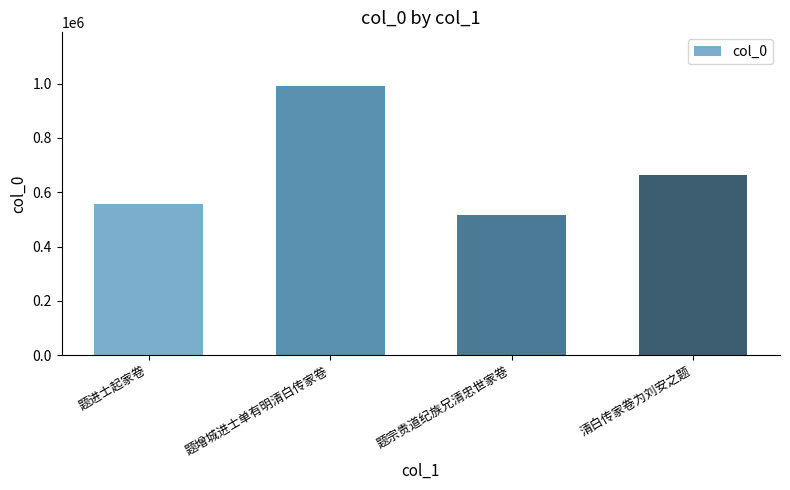

Reading left to right, transcribe all the data shown in this chart.

555330	990471	515231	663326